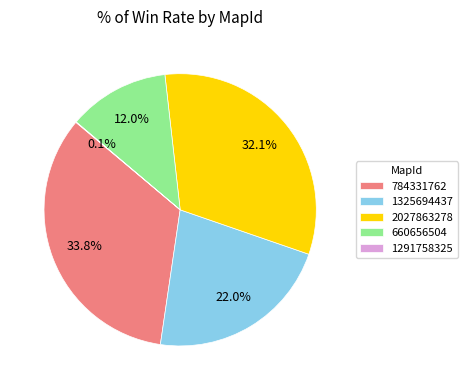

Combined, what portion of the pie is 2027863278 and 784331762?

65.9%